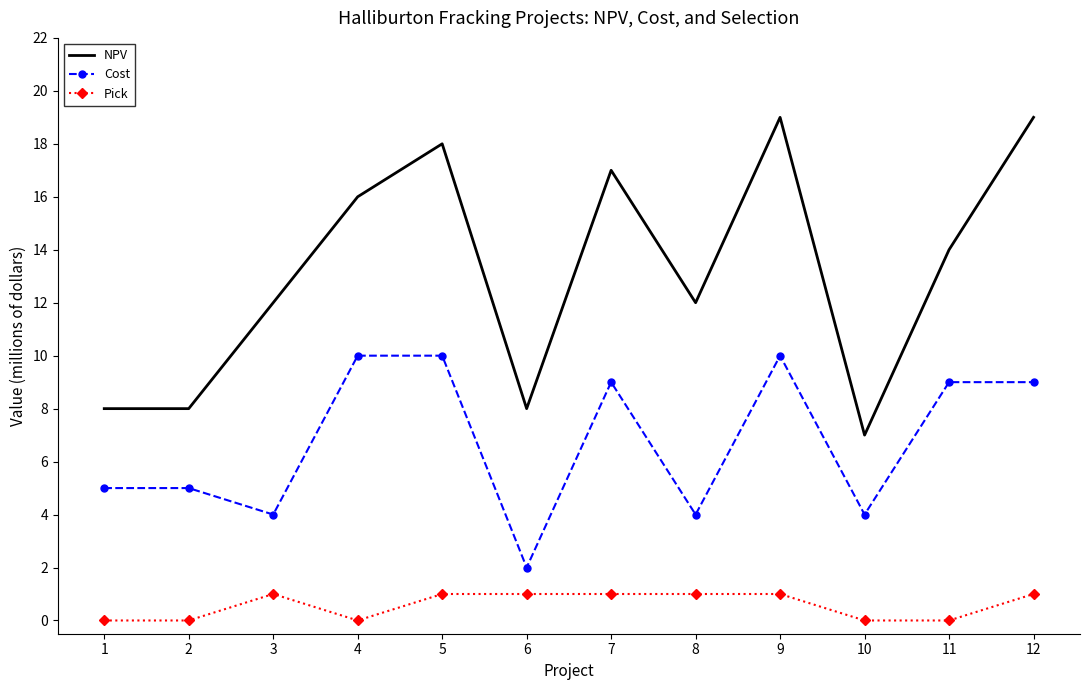

What is the difference between the maximum and minimum values in the NPV series?

12